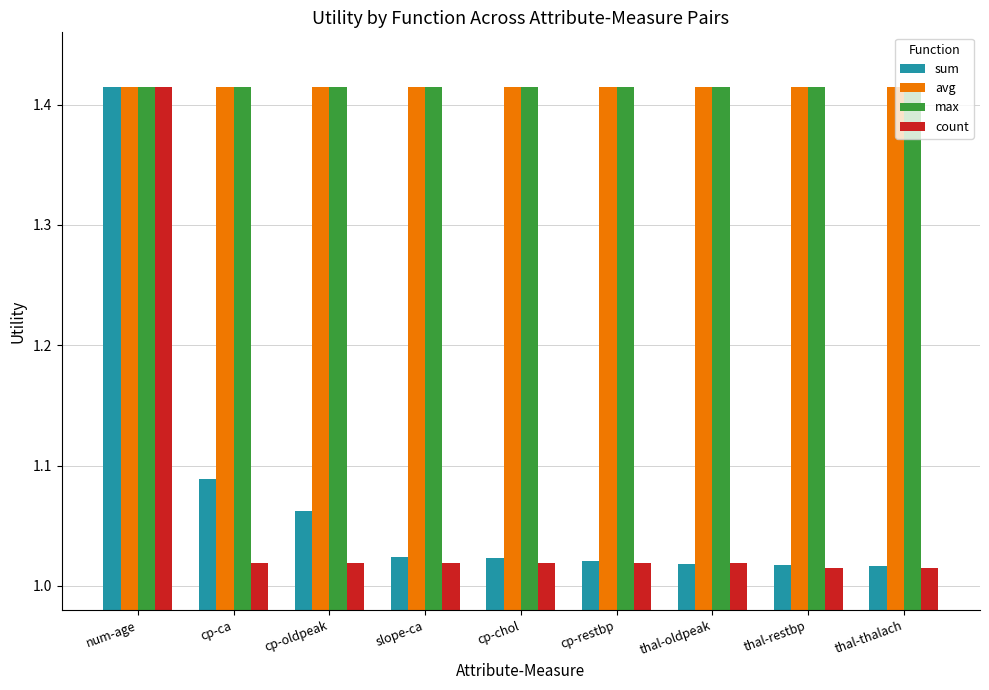

Does the chart contain stacked bars?

No